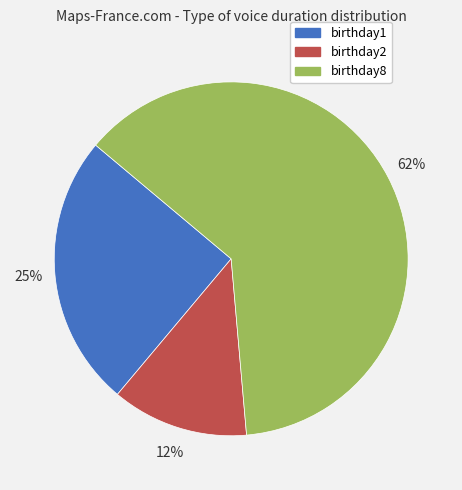

Is there any slice that represents more than half of the pie?

Yes